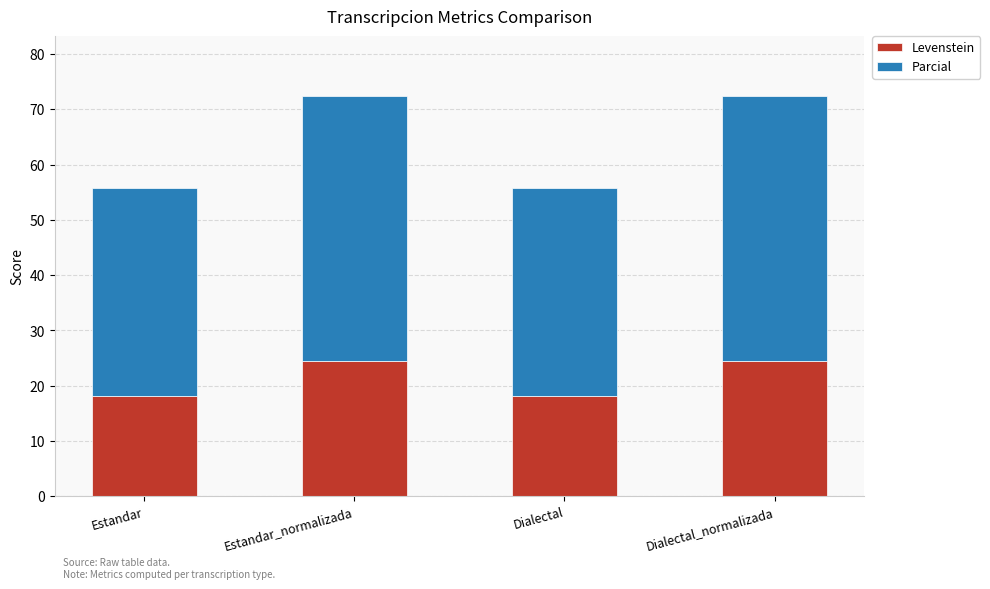

What are all the series names shown in the legend?

Levenstein, Parcial